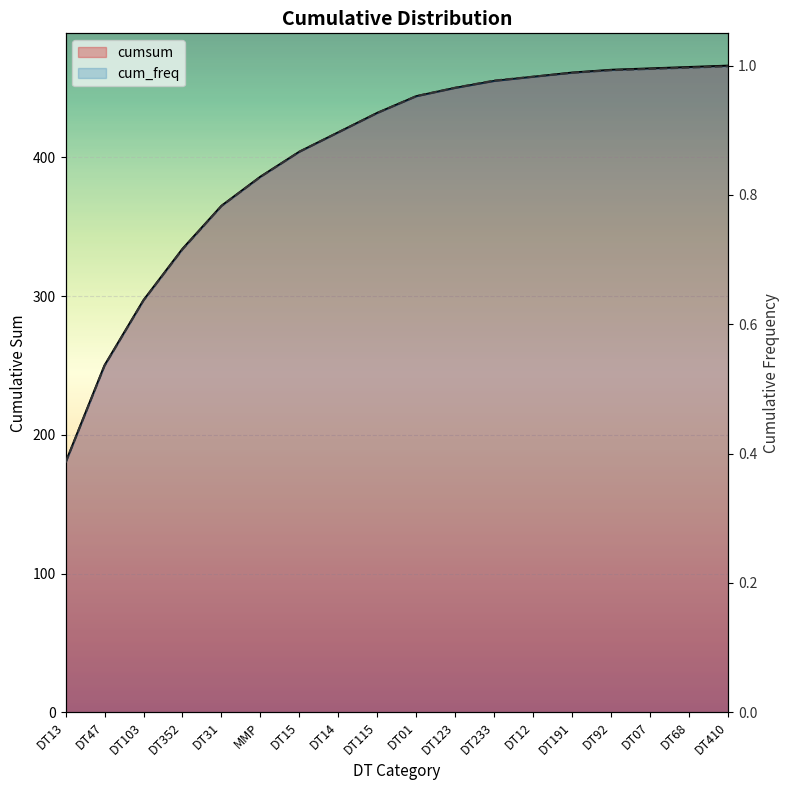

Which category has the lowest value across all series?

DT13